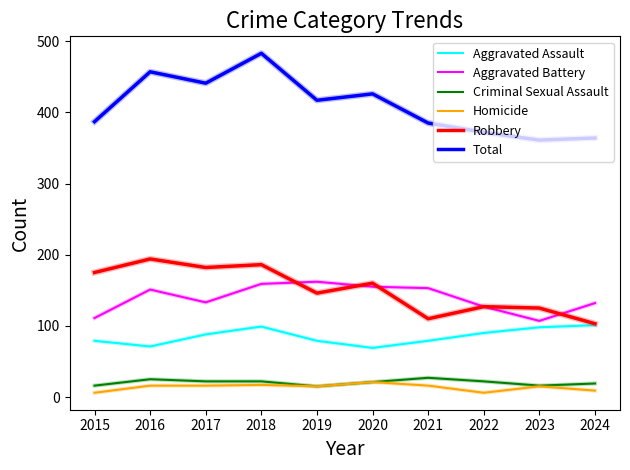

Count the number of categories in the chart.

10